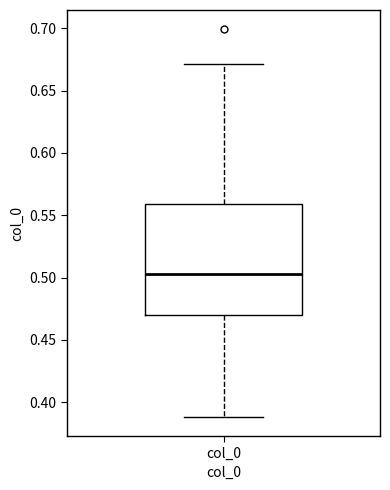

Transcribe this box plot: give where the median line is, the range the box spans, and where the two whiskers end, as read against the y-axis. The values are not printed on the chart, so give them approximately, as read against the axis.

median 0.505, box 0.470 to 0.560, whiskers 0.390 to 0.670